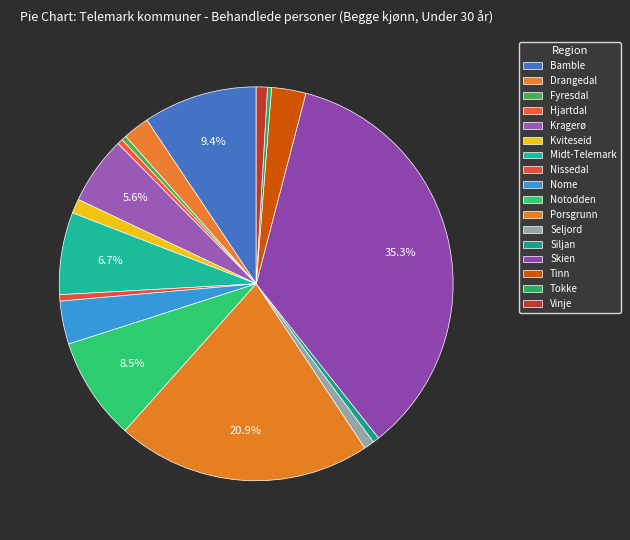

Does Midt-Telemark account for over 50% of the chart?

No